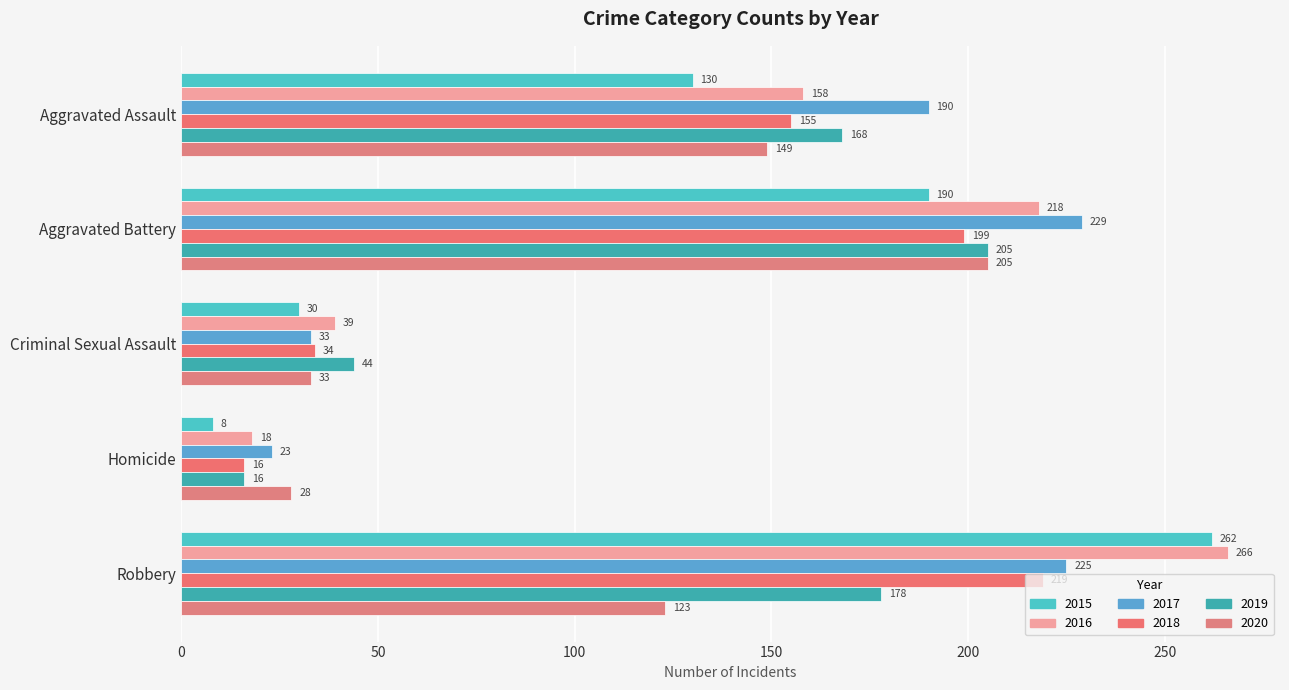

Reading left to right, list all the values displayed in this chart.

2015: Aggravated Assault=130	Aggravated Battery=190	Criminal Sexual Assault=30	Homicide=8	Robbery=262
2016: Aggravated Assault=158	Aggravated Battery=218	Criminal Sexual Assault=39	Homicide=18	Robbery=266
2017: Aggravated Assault=190	Aggravated Battery=229	Criminal Sexual Assault=33	Homicide=23	Robbery=225
2018: Aggravated Assault=155	Aggravated Battery=199	Criminal Sexual Assault=34	Homicide=16	Robbery=219
2019: Aggravated Assault=168	Aggravated Battery=205	Criminal Sexual Assault=44	Homicide=16	Robbery=178
2020: Aggravated Assault=149	Aggravated Battery=205	Criminal Sexual Assault=33	Homicide=28	Robbery=123